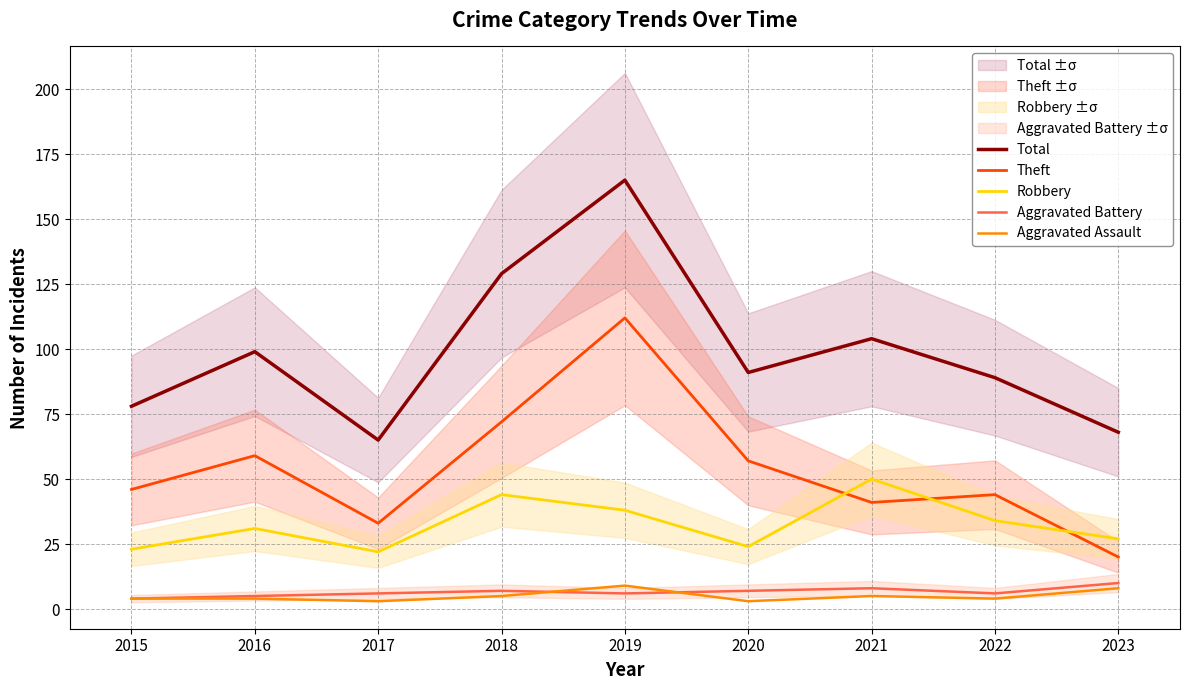

Rank the series by their maximum value, from highest to lowest.

Total, Theft, Robbery, Aggravated Battery, Aggravated Assault